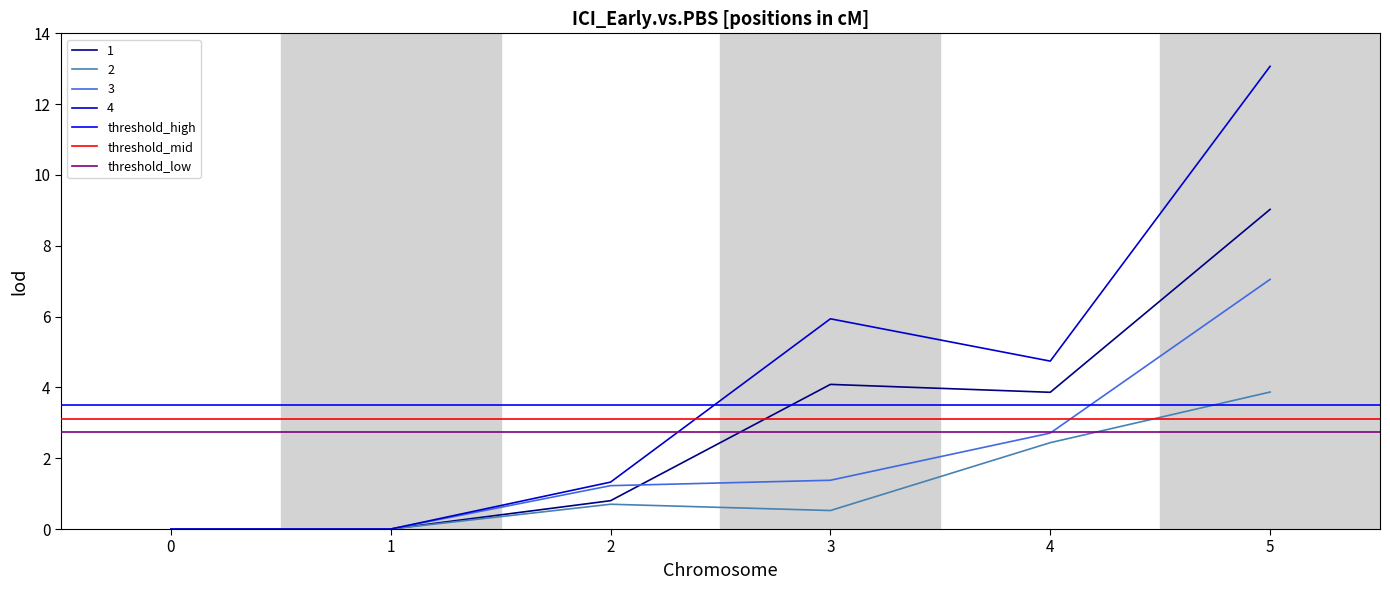

True or false: threshold_low has a value of 2.8 at 0.

True